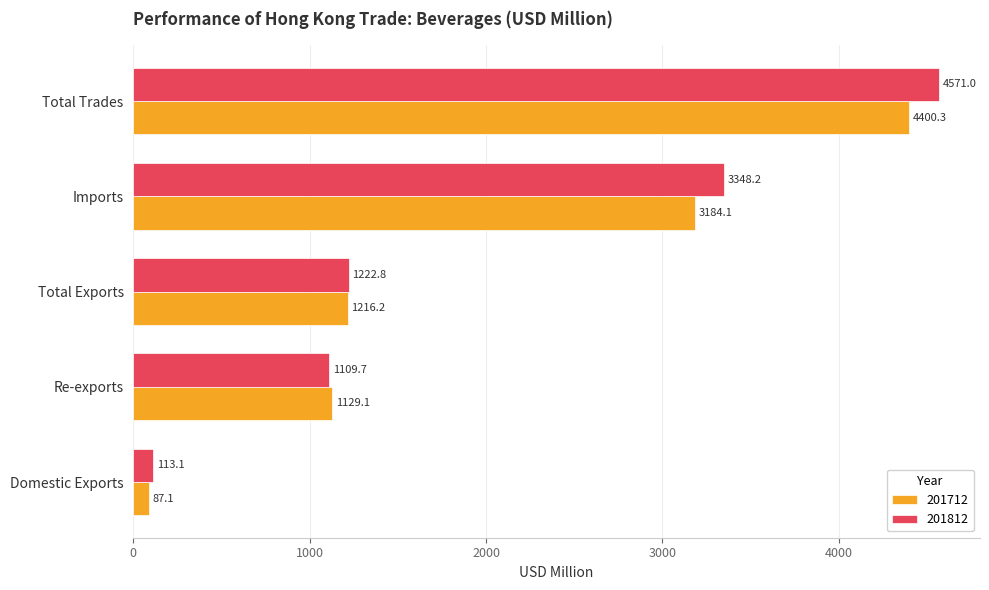

Is it true that 201712 equals 1129.1 at Re-exports?

True